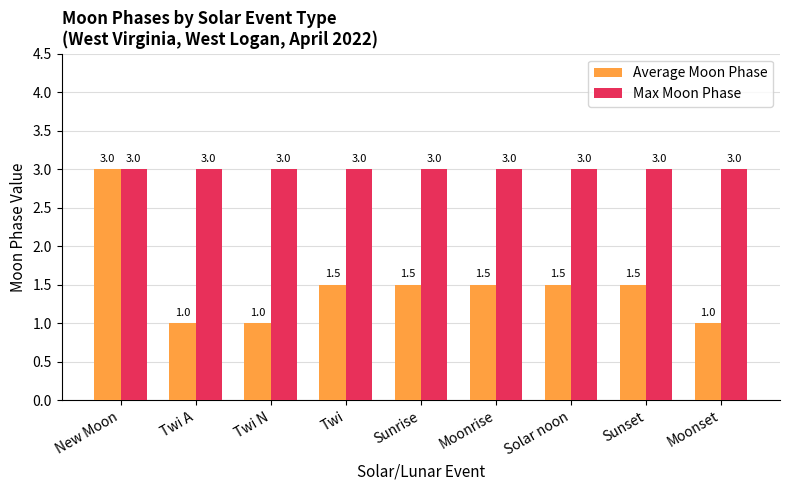

Rank the series at Twi N from highest to lowest value.

Max Moon Phase, Average Moon Phase